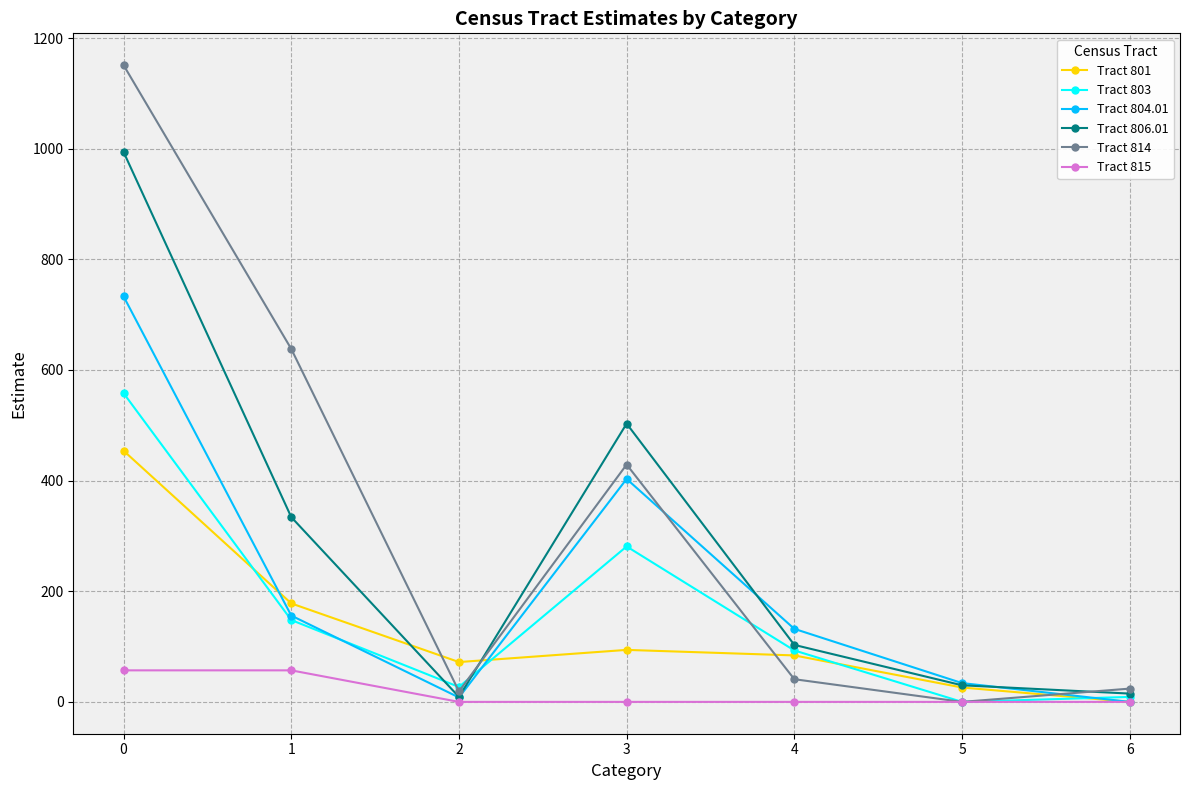

What are all the series names shown in the legend?

Tract 801, Tract 803, Tract 804.01, Tract 806.01, Tract 814, Tract 815